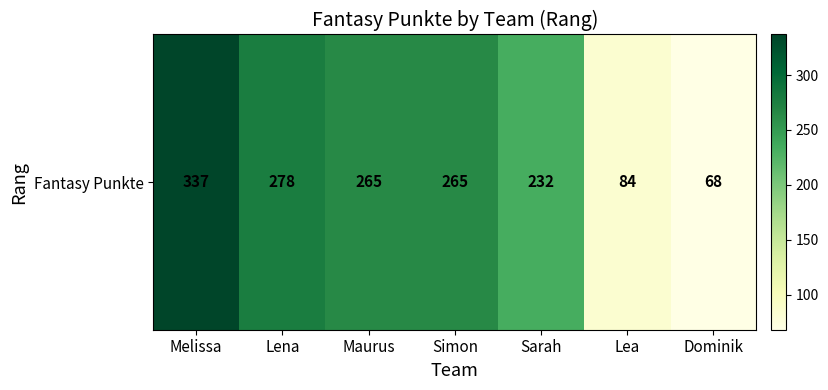

What is the approximate value at Dominik?

68